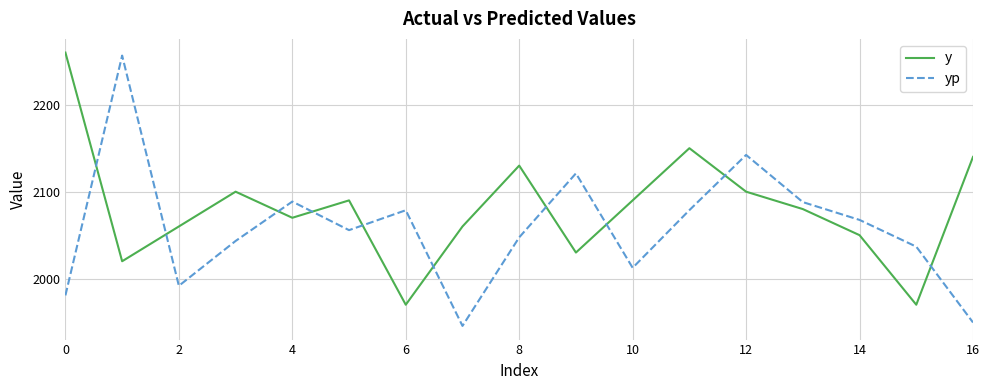

Does the chart have visible grid lines?

Yes